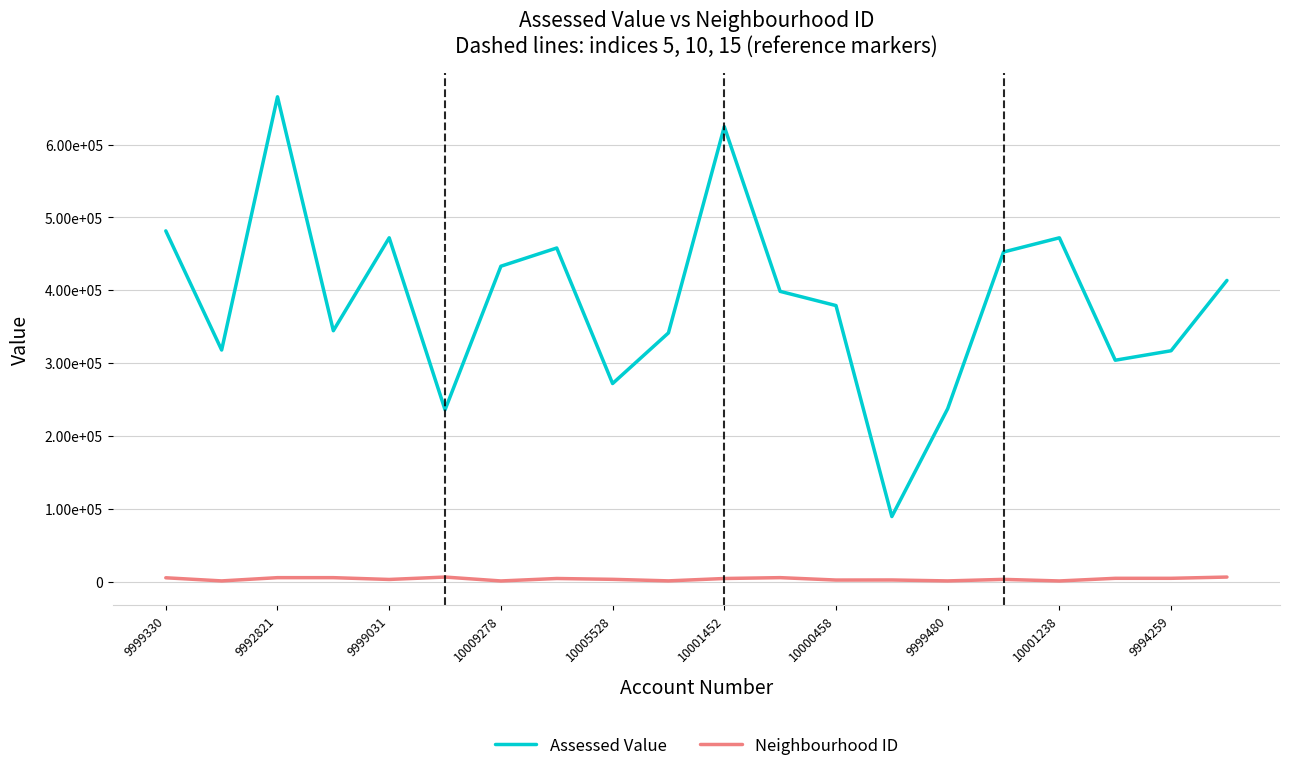

True or false: Assessed Value and Neighbourhood ID intersect in this chart.

False